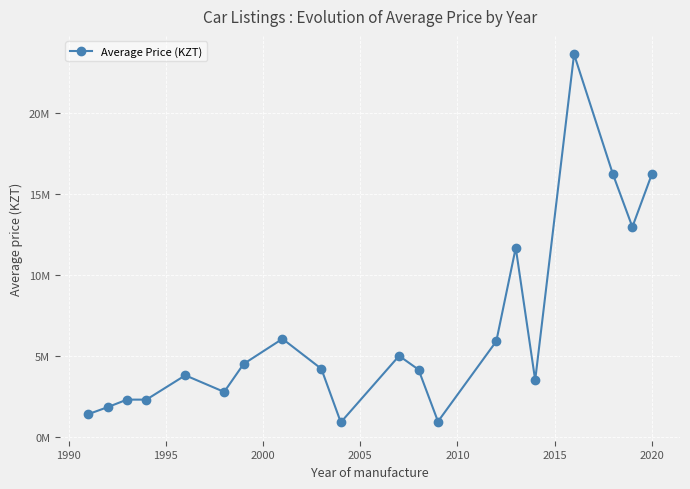

Does the chart have visible grid lines?

Yes